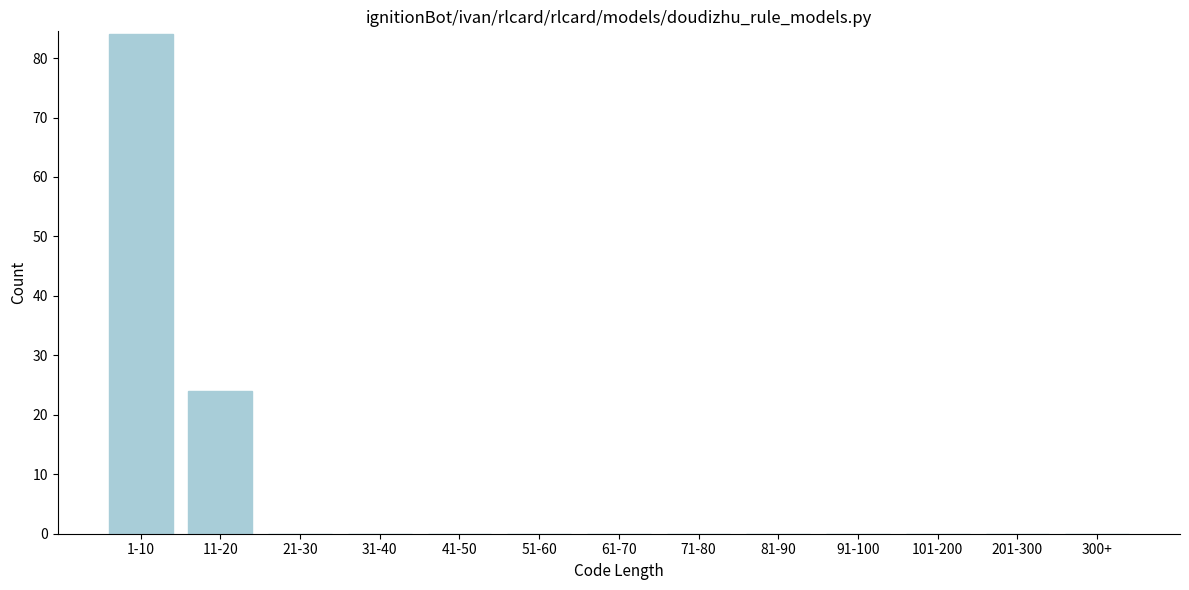

Reading left to right, list all the values displayed in this chart.

1-10=84	11-20=24	21-30=0	31-40=0	41-50=0	51-60=0	61-70=0	71-80=0	81-90=0	91-100=0	101-200=0	201-300=0	300+=0